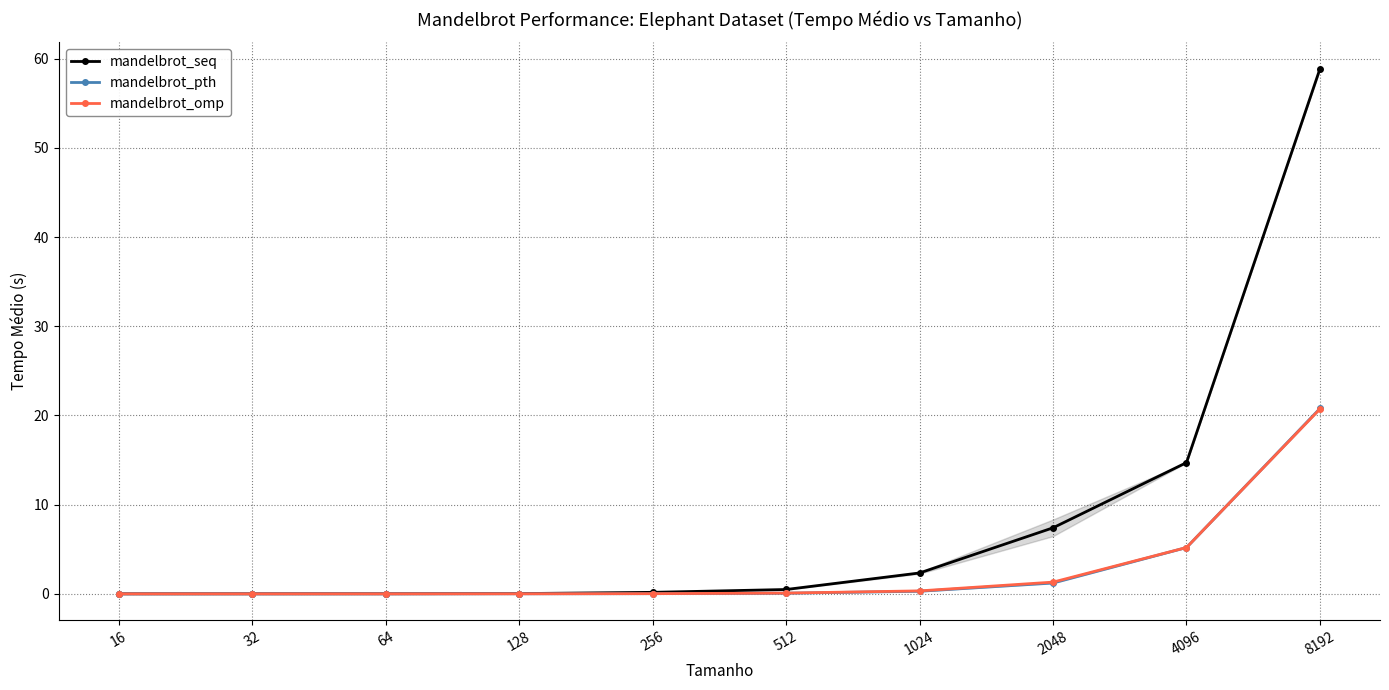

The mandelbrot_seq series shows 58.9 at 8192. True or false?

True